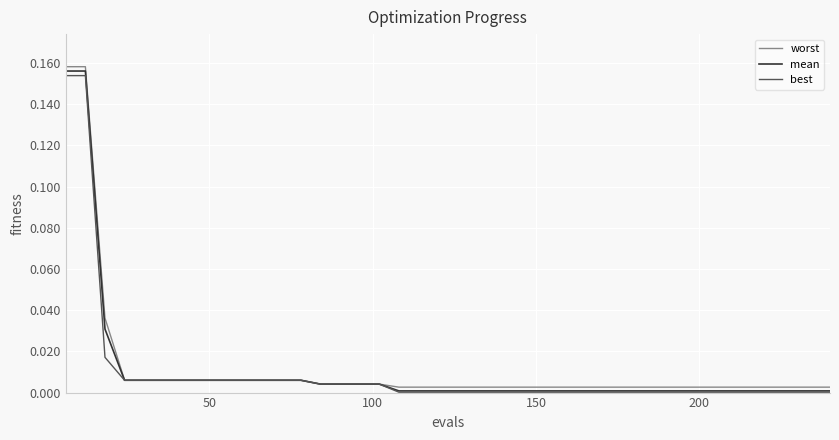

At how many categories does at least one series exceed 0?

40